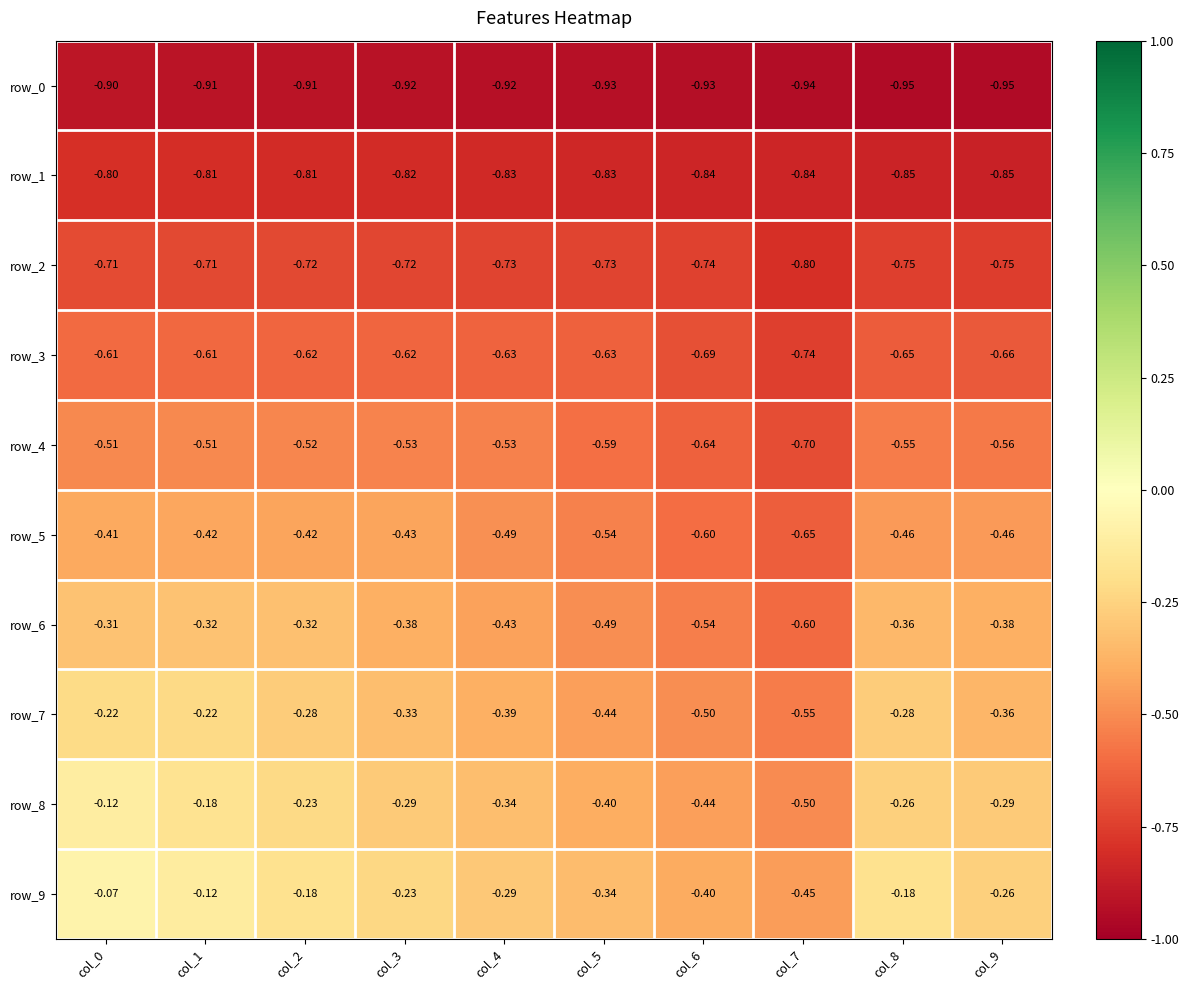

Is the value of row_9 at col_0 greater than the value of row_1 at col_9?

Yes